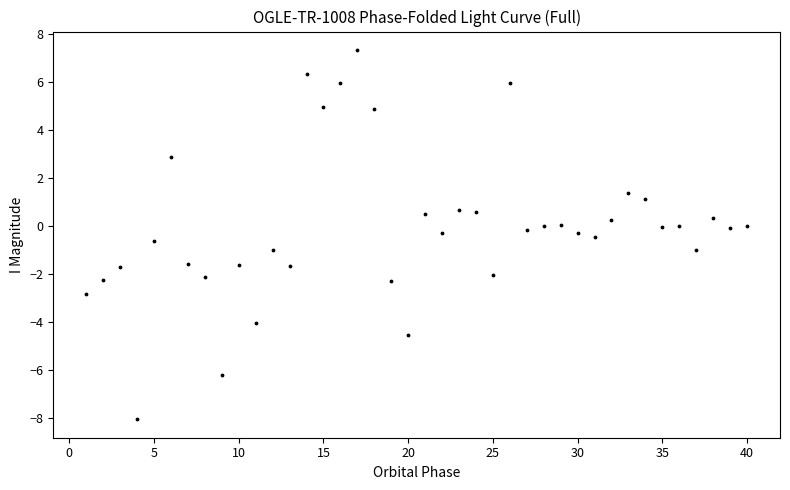

What is the range of Y values (max minus min)?

15.4